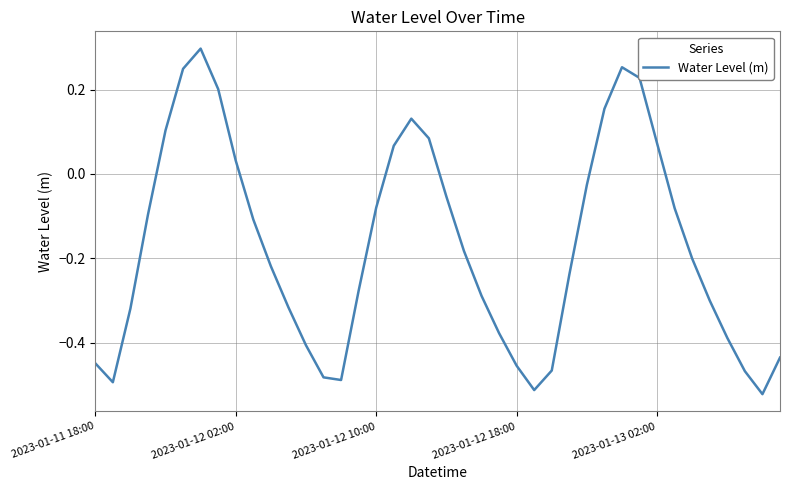

What is the difference between the maximum and minimum values?

0.8